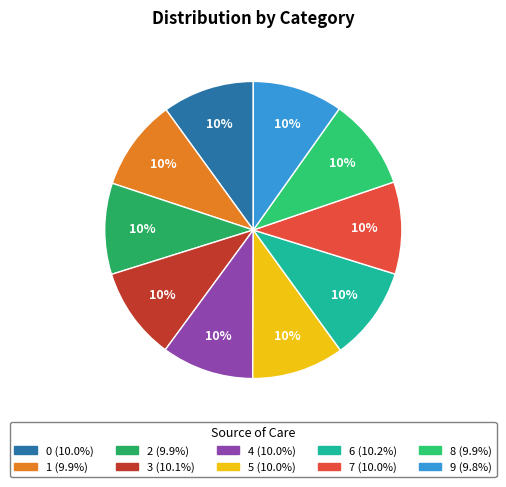

What is the ratio of the value at 1 to the value at 6?

1.0